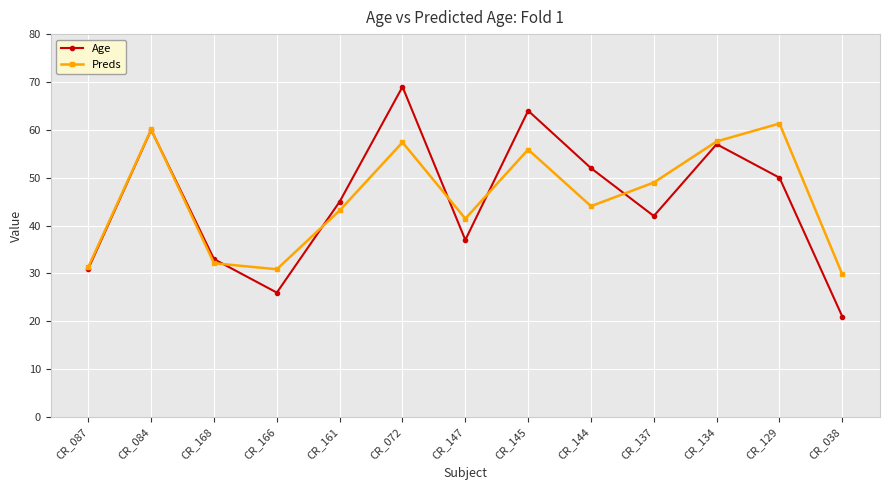

How many lines are shown in the chart?

2